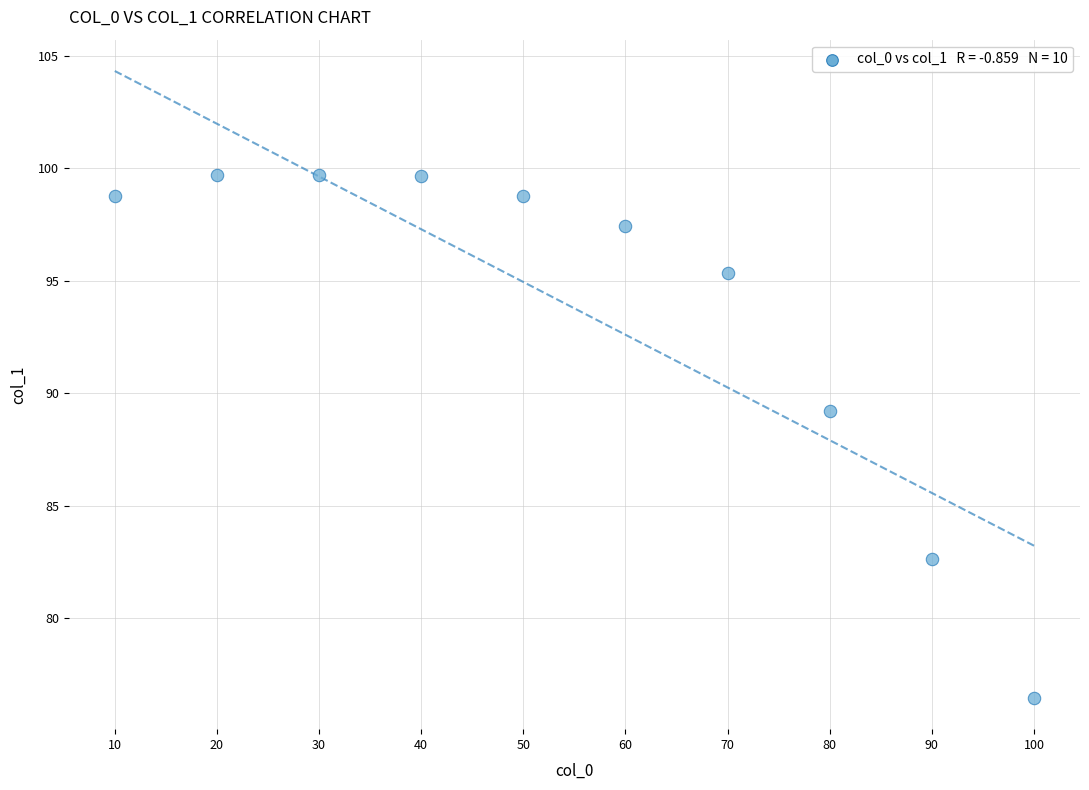

What Y value in the scatter plot is closest to 88?

89.2